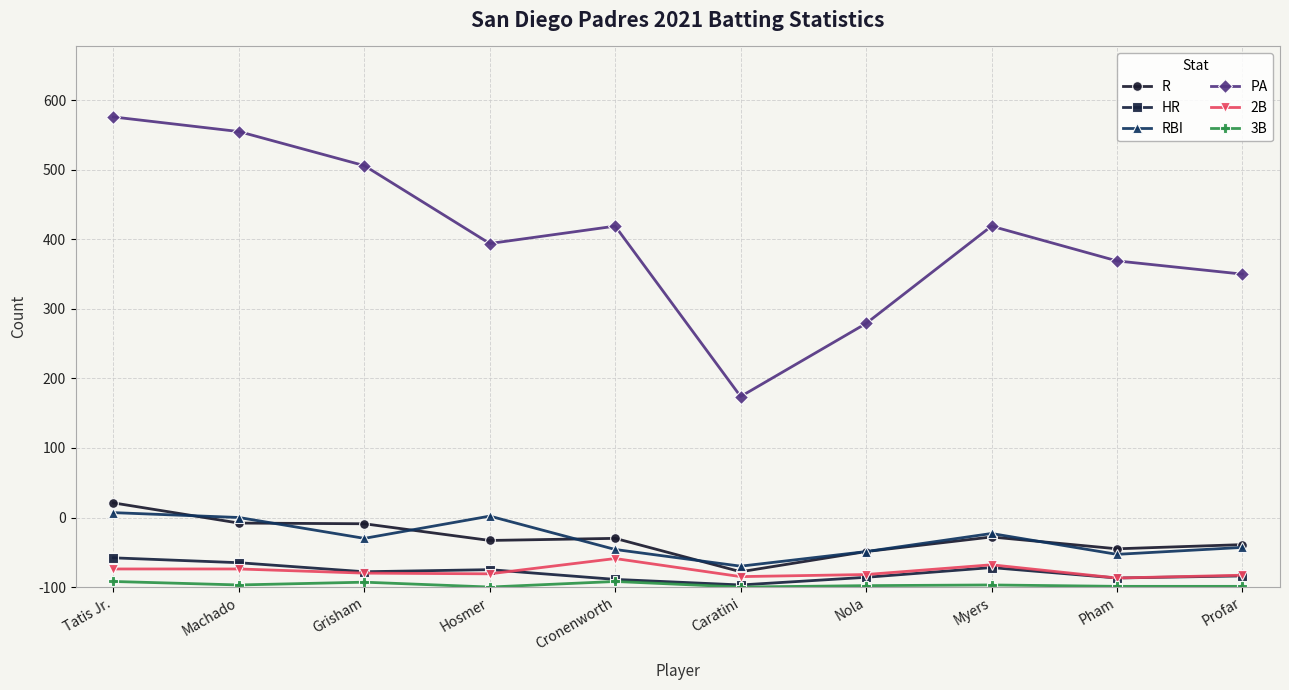

Is this an area chart (filled region under the line)?

No